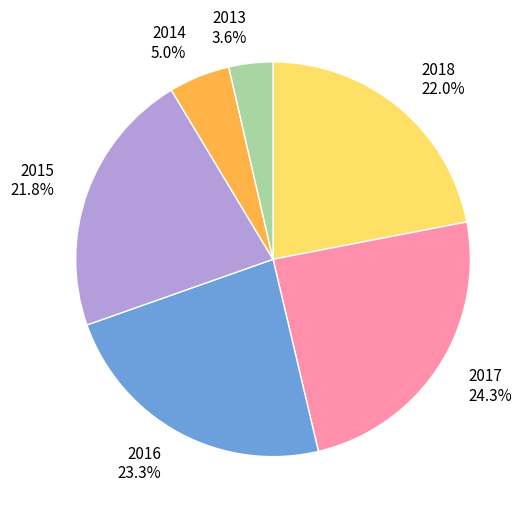

Combined, what portion of the pie is 2017 and 2016?

47.6%